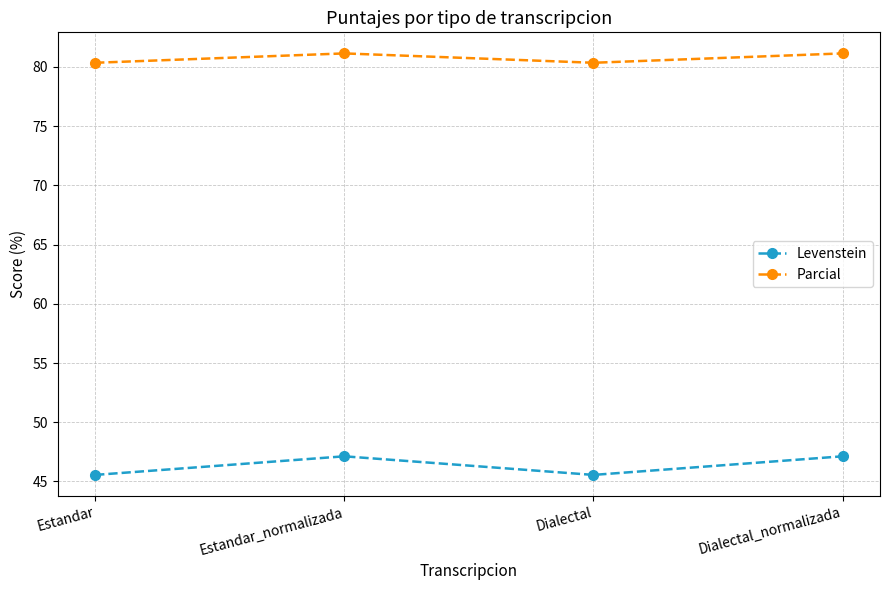

What is the lowest value of the Parcial series?

80.3